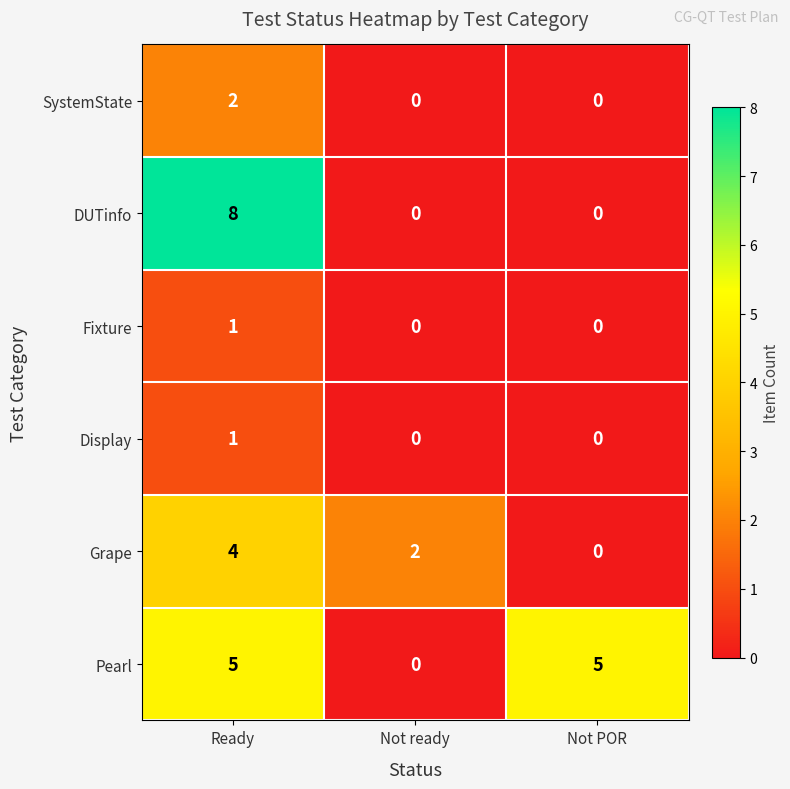

Count the Display values in the range 0 to 1.

3